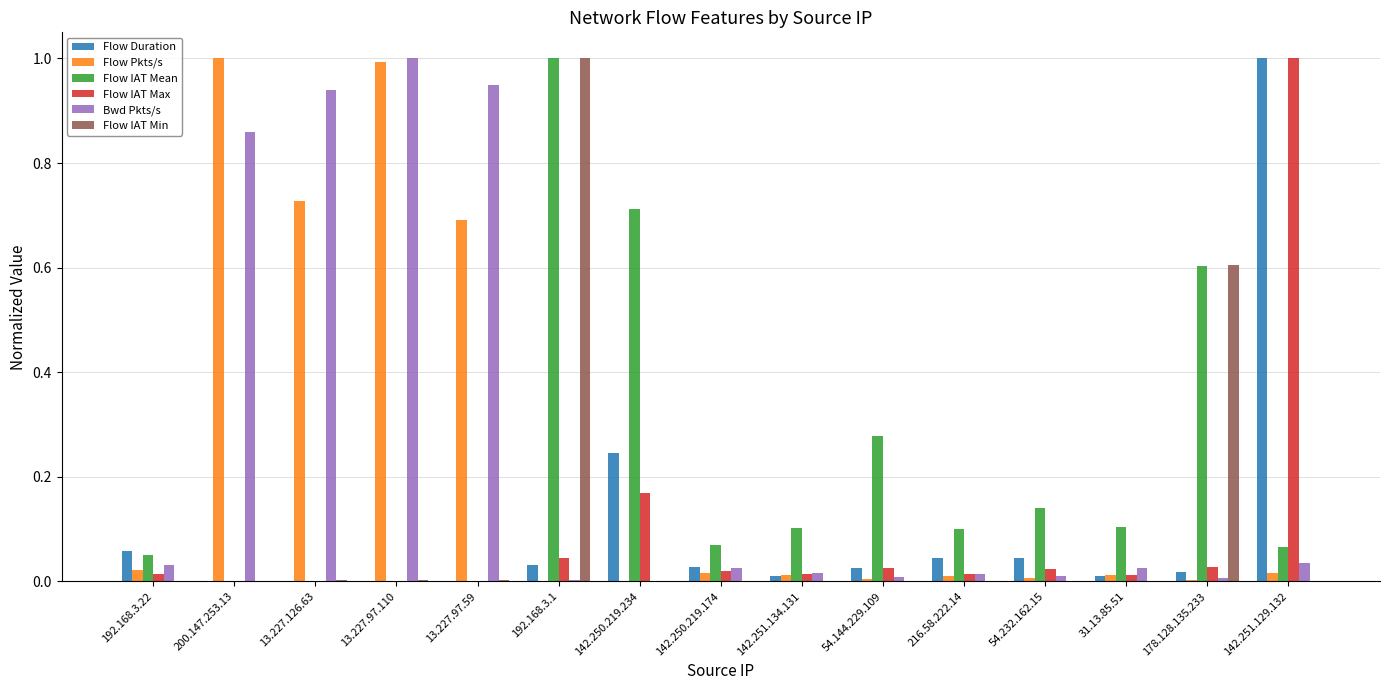

Which series changed the most between 13.227.126.63 and 54.232.162.15?

Bwd Pkts/s